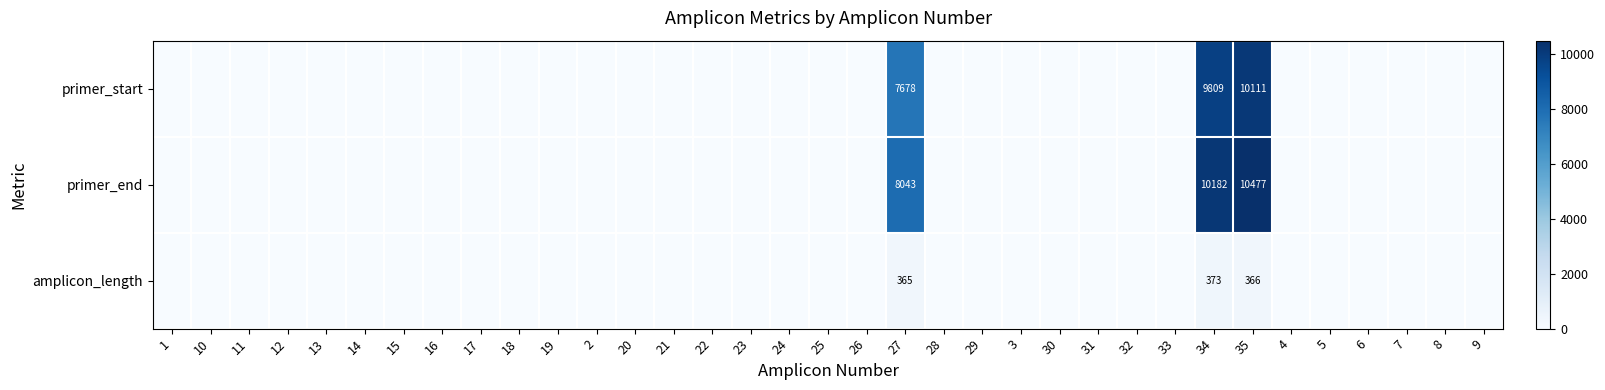

Is it true that primer_end equals 8043 at 27?

True